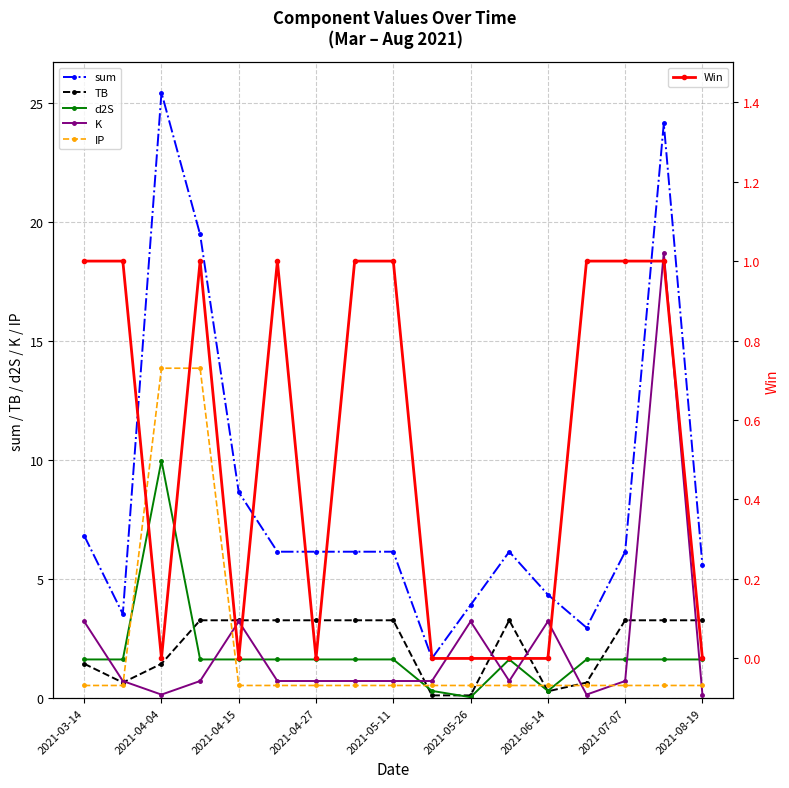

How many times do K and IP cross each other?

5